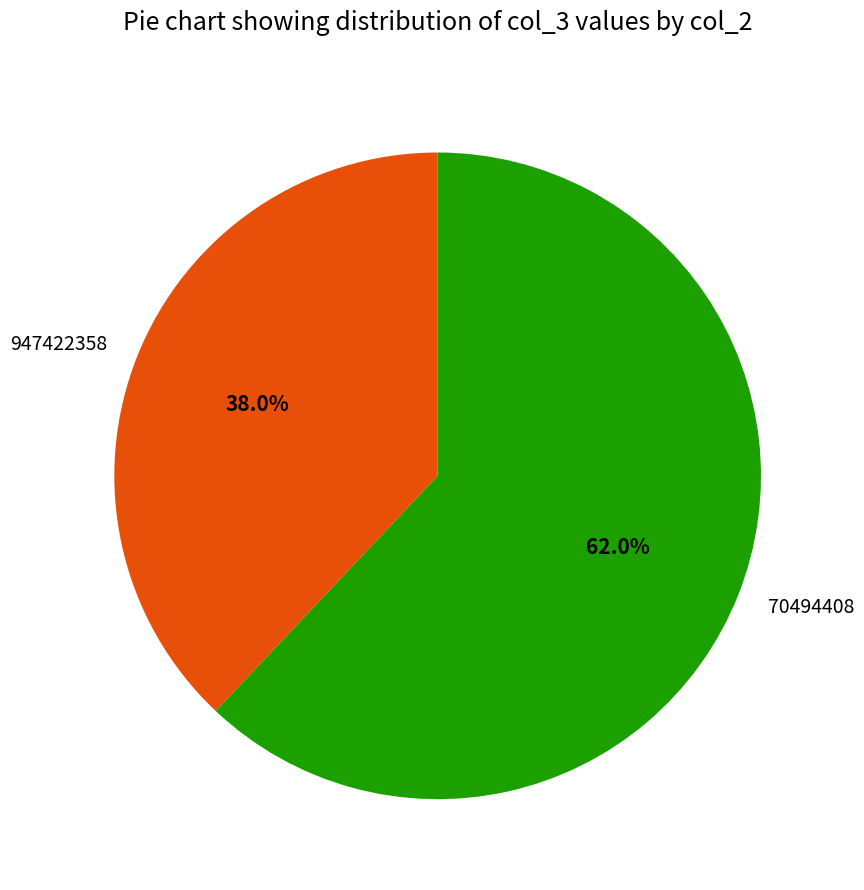

To the nearest percent, what is the combined percentage of 947422358 and 70494408?

100%